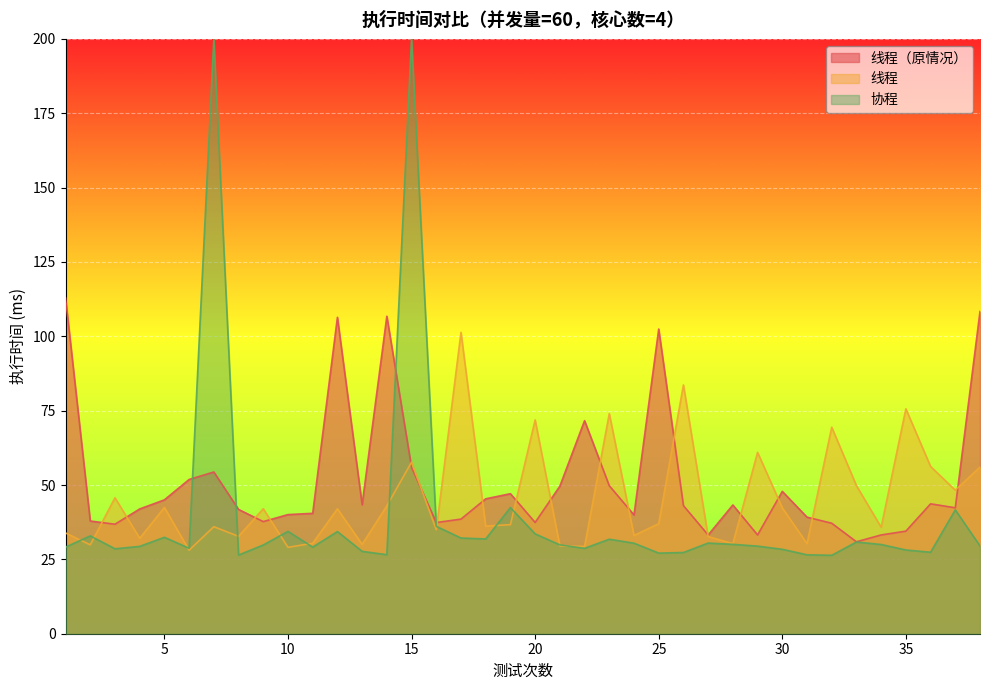

What is the value of the 线程 point at the 13th from the left?

30.0